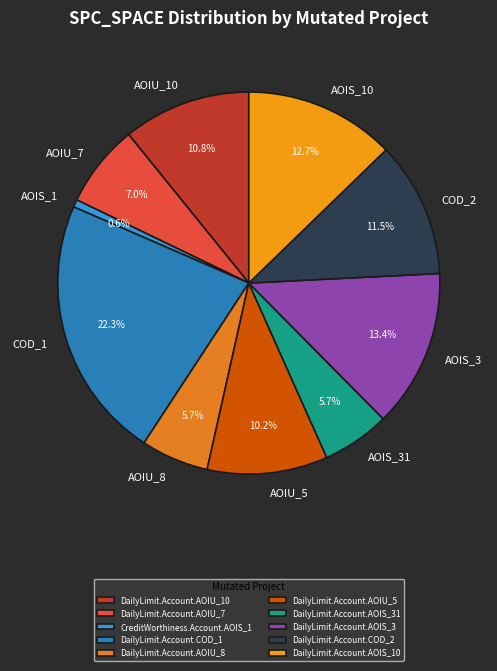

Is DailyLimit.Account.AOIS_3 the majority of the pie?

No